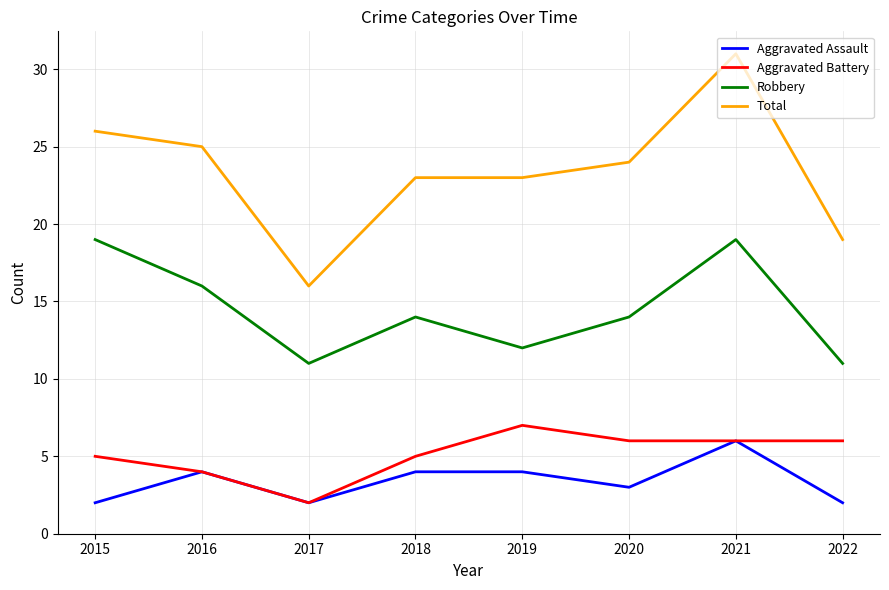

What is the average value of the Aggravated Battery series?

5